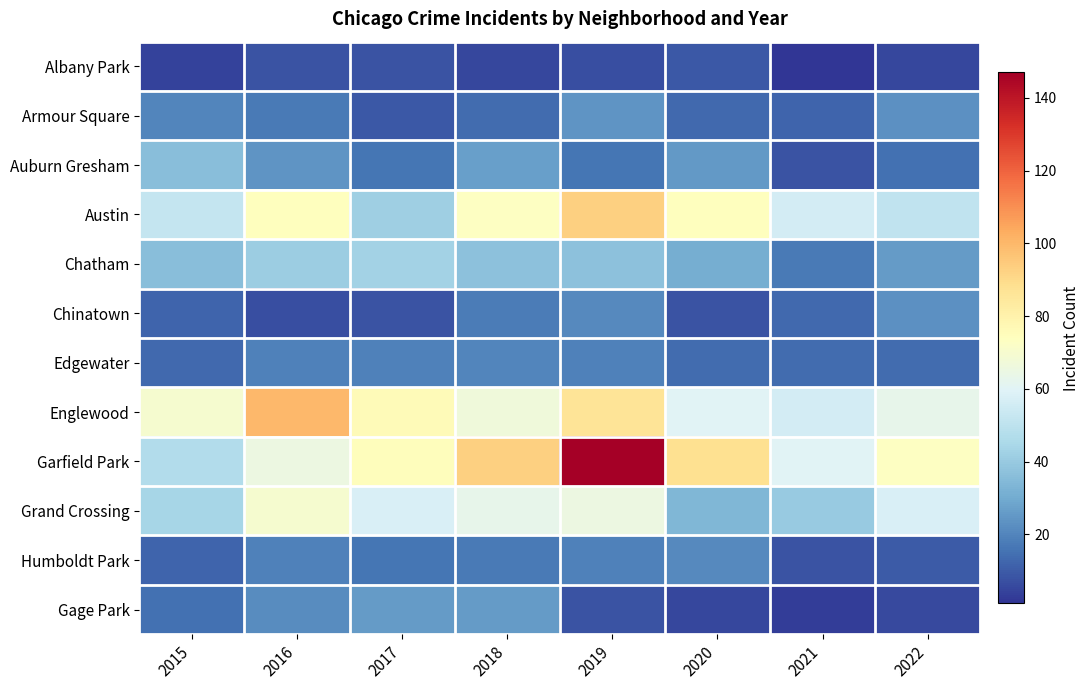

At which category is the sum across all series the highest?

2019